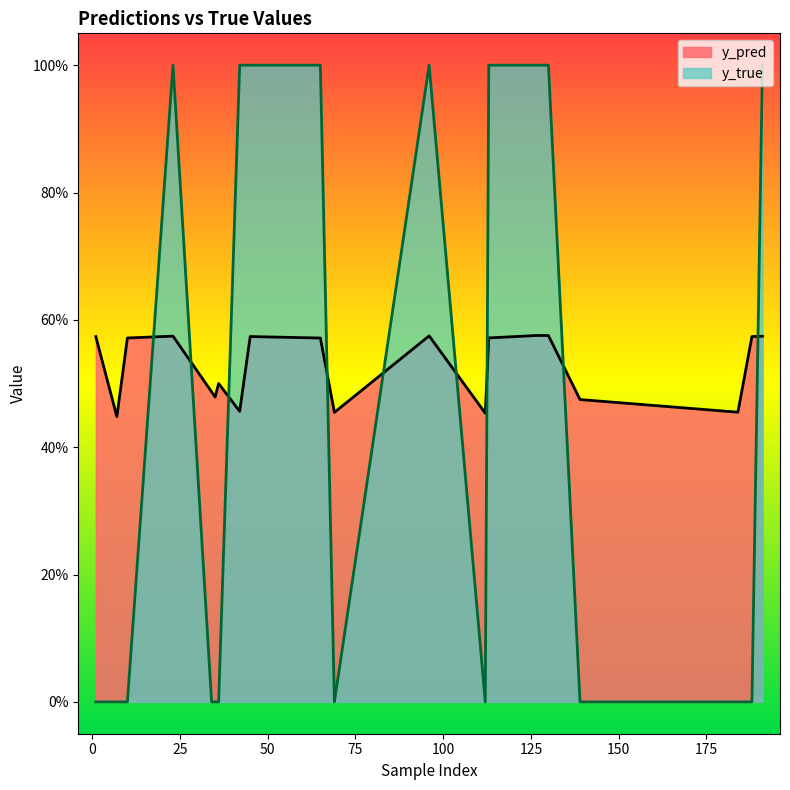

Is it true that y_true equals 0.0 at 184?

True